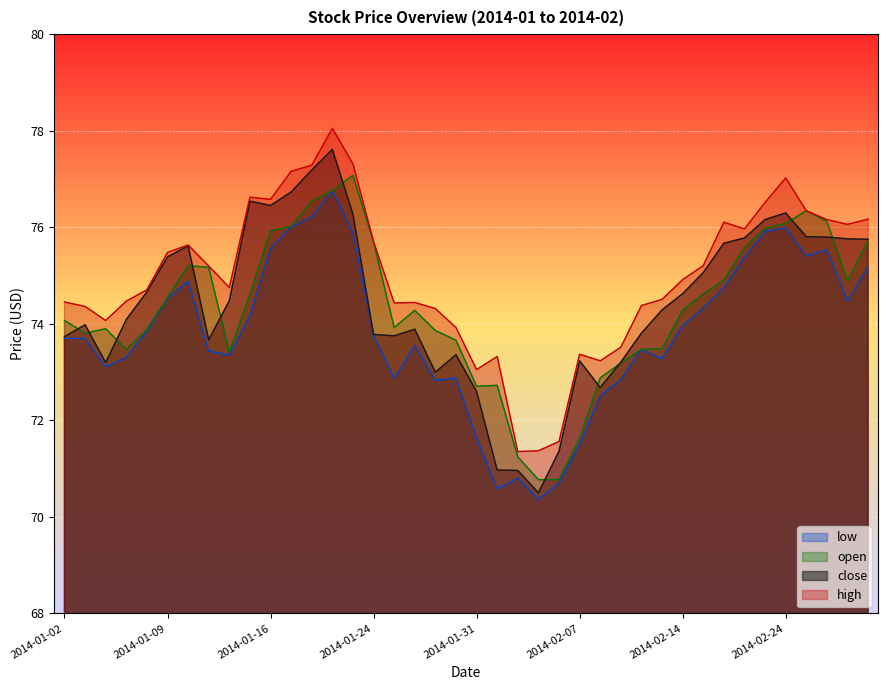

At which category does low reach its first local peak?

2014-01-10